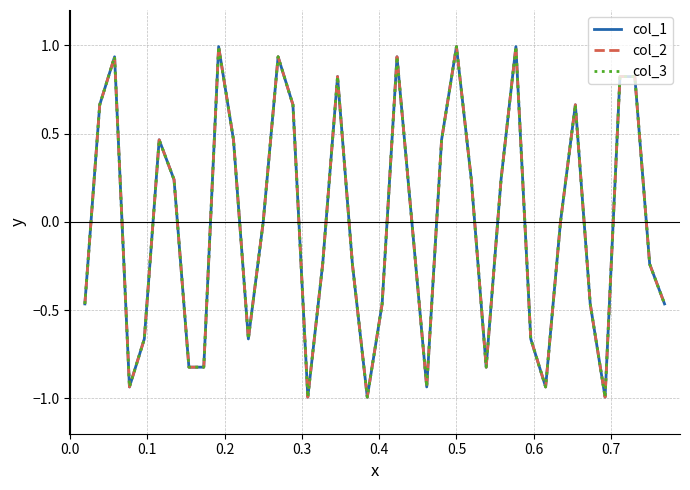

Does the chart display data point markers on the line(s)?

No